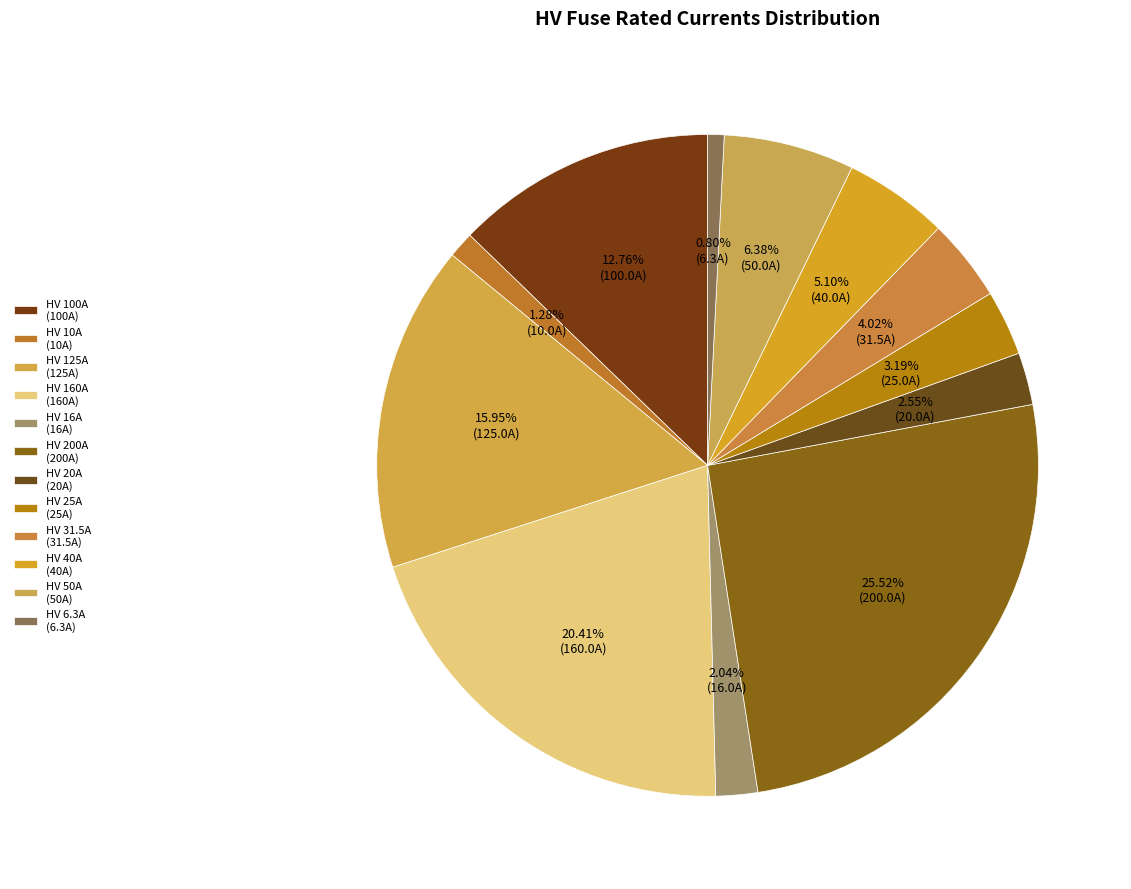

Count the number of slices in the pie.

12